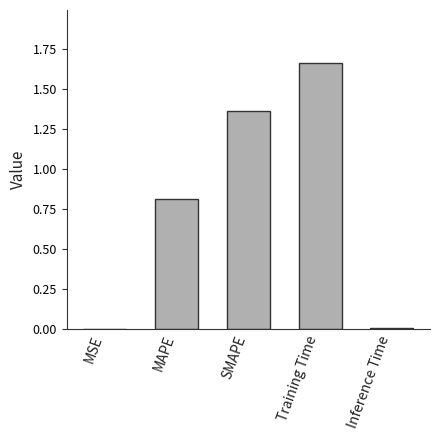

Which category has the highest value across all series?

Training Time